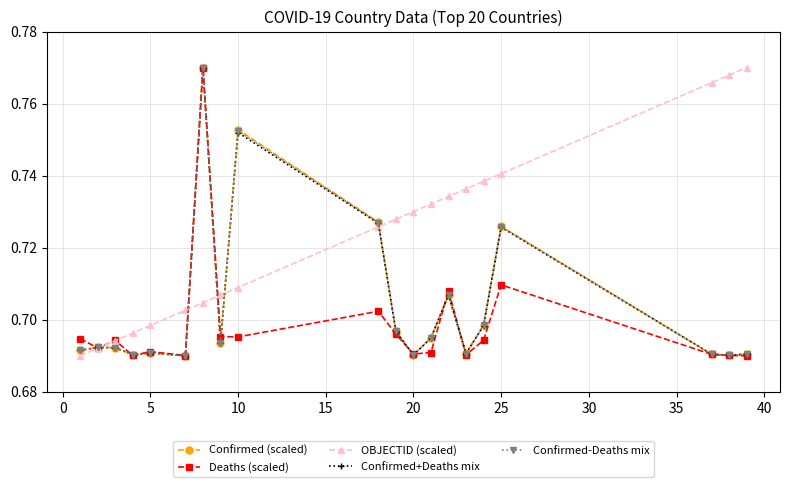

Which series has the largest total across all categories?

OBJECTID (scaled)